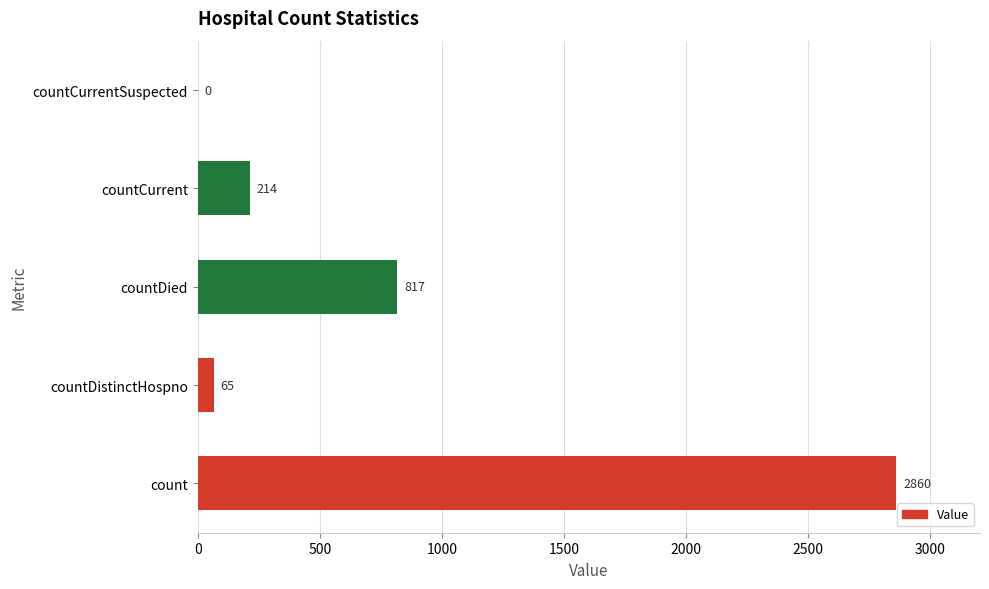

Are the bars horizontal?

Yes